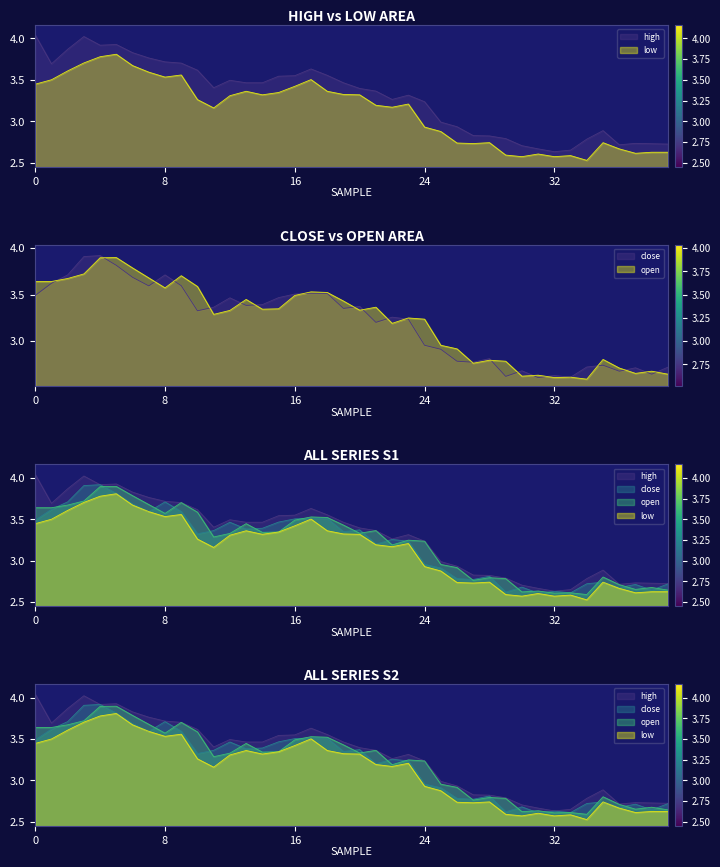

What is the sum of all close values?

128.0